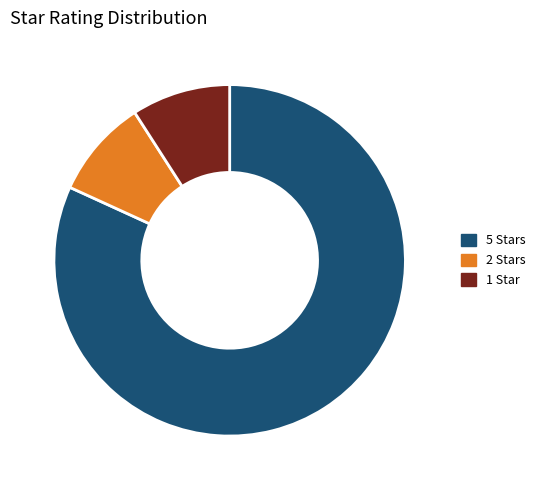

How many segments does this pie chart have?

3